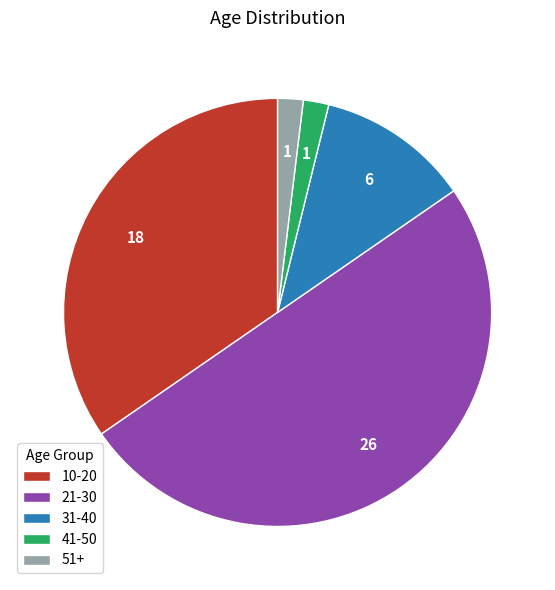

Which slice is the largest?

21-30